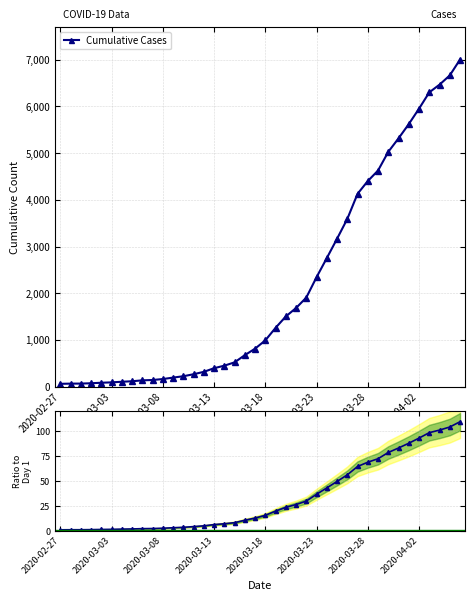

What is the highest value of the Cumulative Cases series?

7003